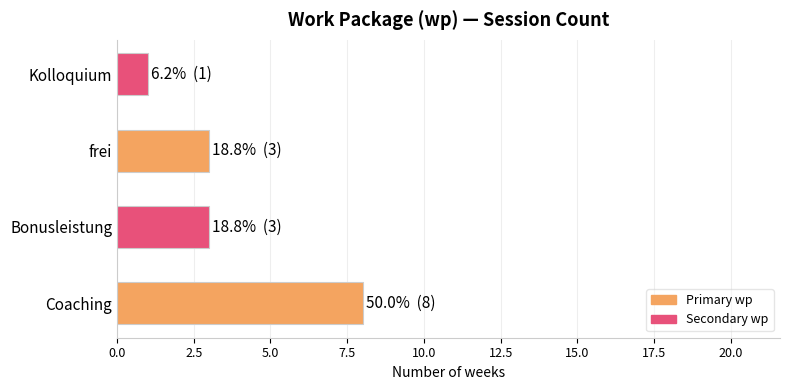

Is it true that the value at Bonusleistung is 3?

True